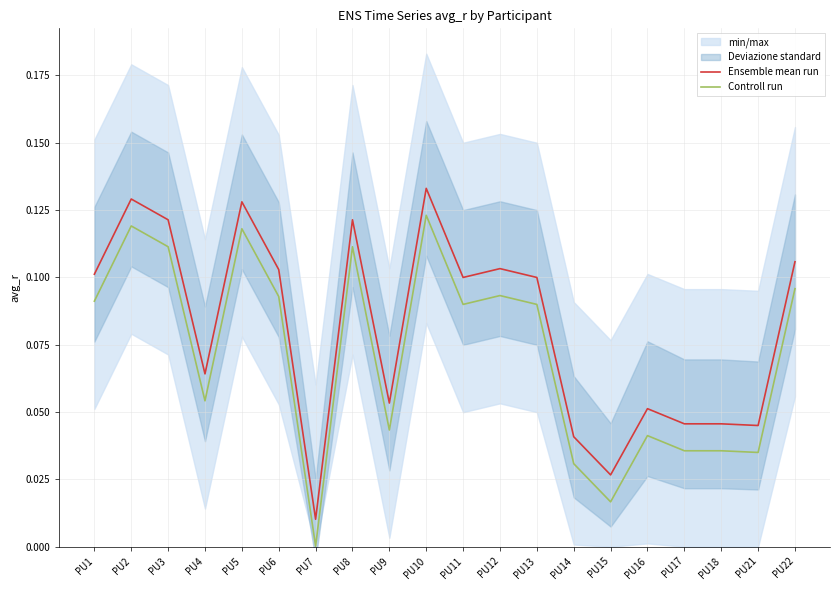

The value of Controll run at PU11 is 0.0. True or false?

False